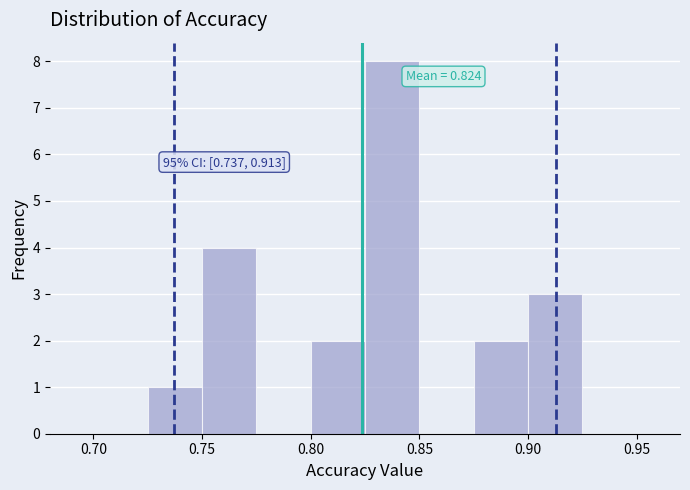

Over which range of the x-axis is the bar tallest?

0.825 to 0.850